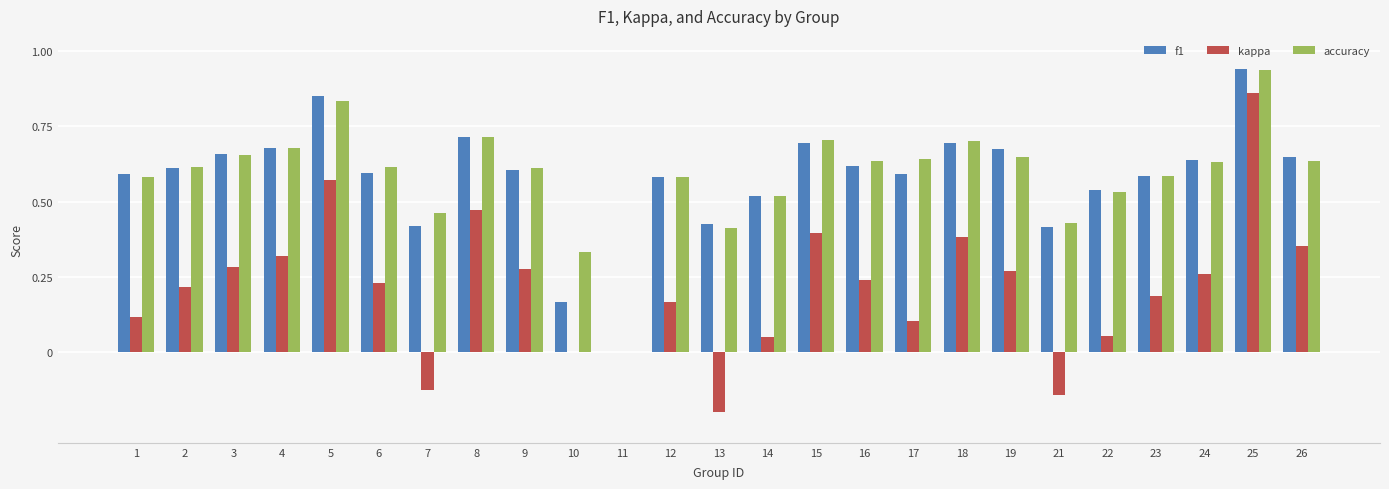

Does the chart contain stacked bars?

No